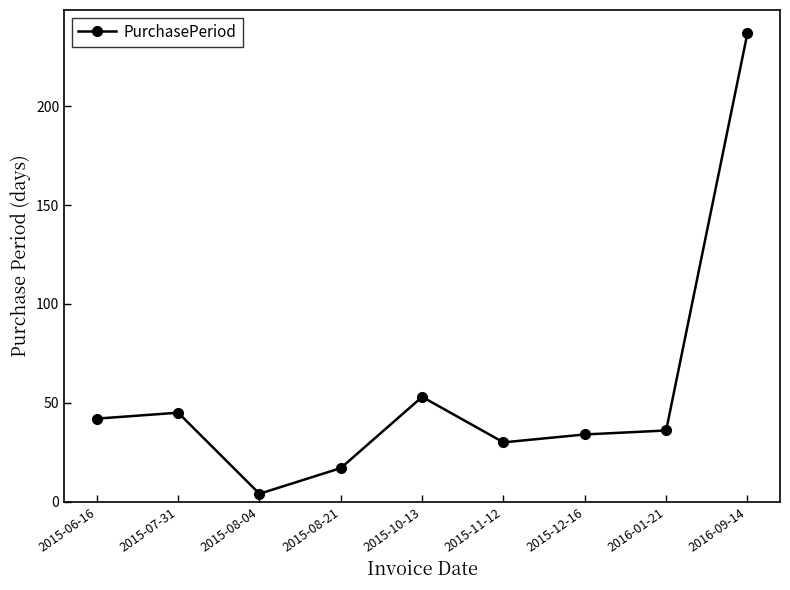

What is the label of the 4th point from the left?

2015-08-21